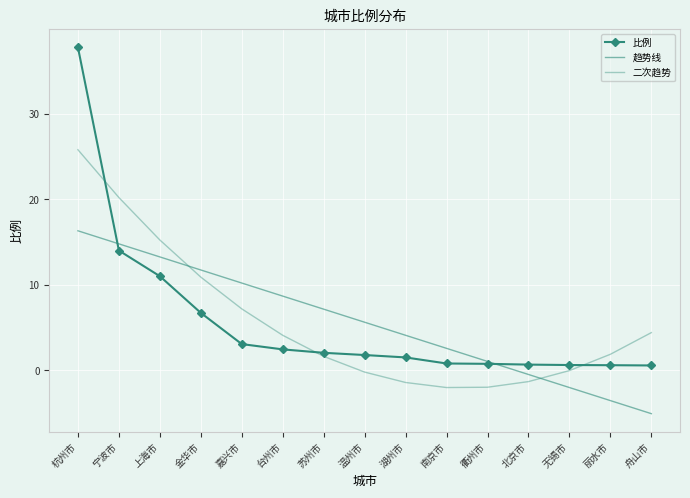

What is the minimum value shown in the chart?

-5.1